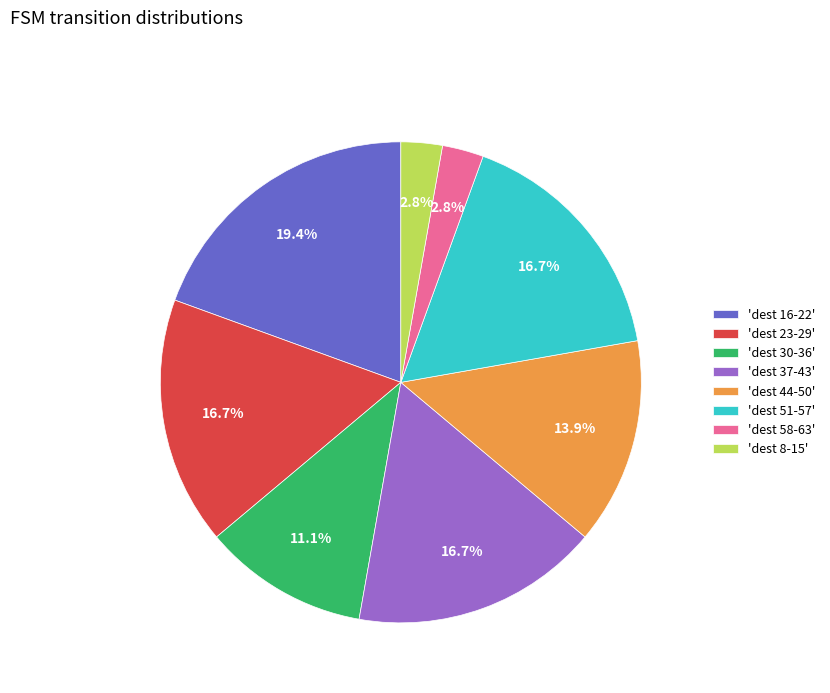

Does any single category account for the majority?

No